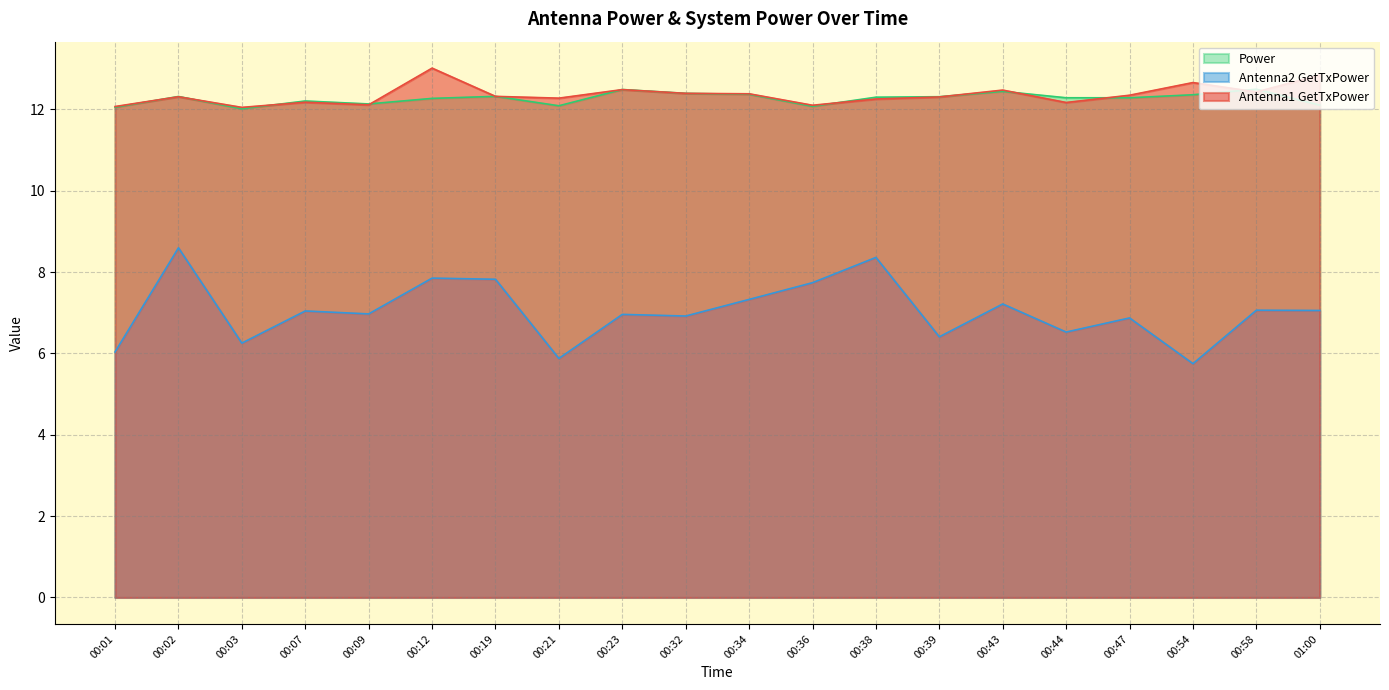

What is the label of the 2nd point from the right?

00:58